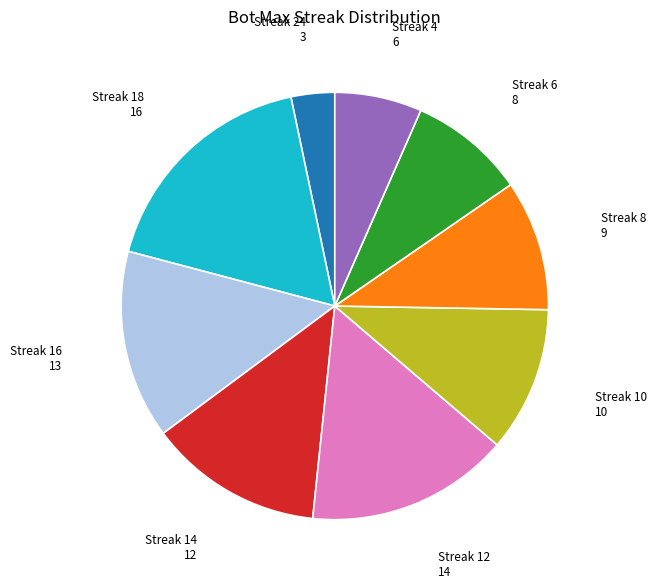

Does any single category account for the majority?

No